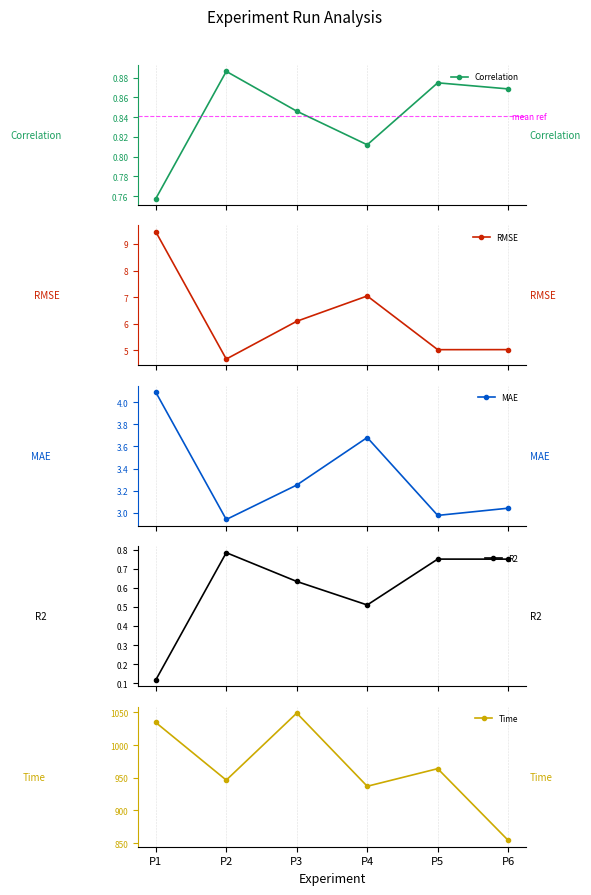

What is the difference between the MAE values at P5 and P3?

0.3